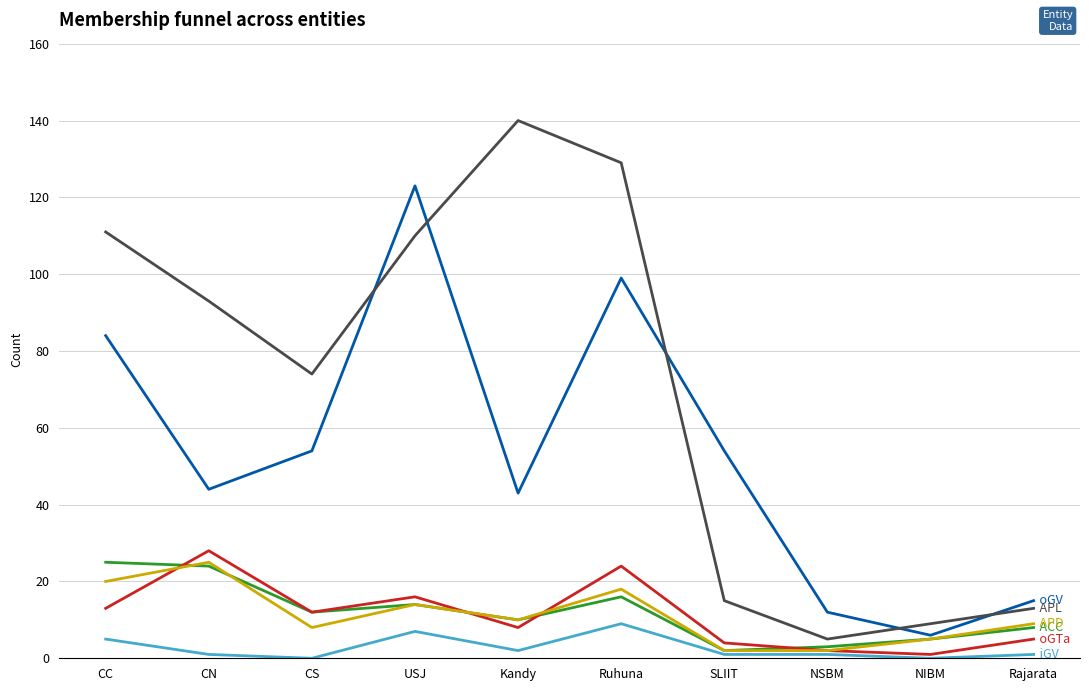

Which label corresponds to the largest value in the chart?

Kandy